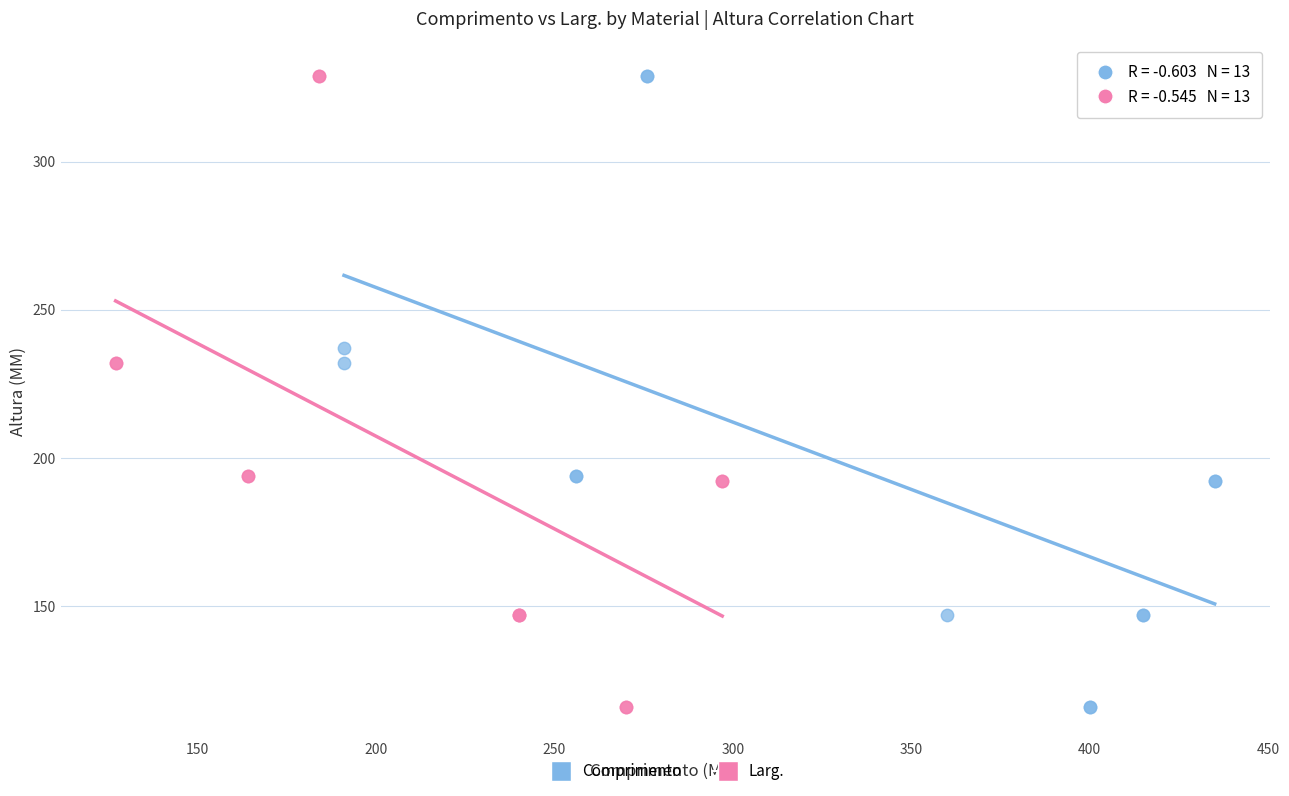

What are all the series names shown in the legend?

Comprimento, Larg.